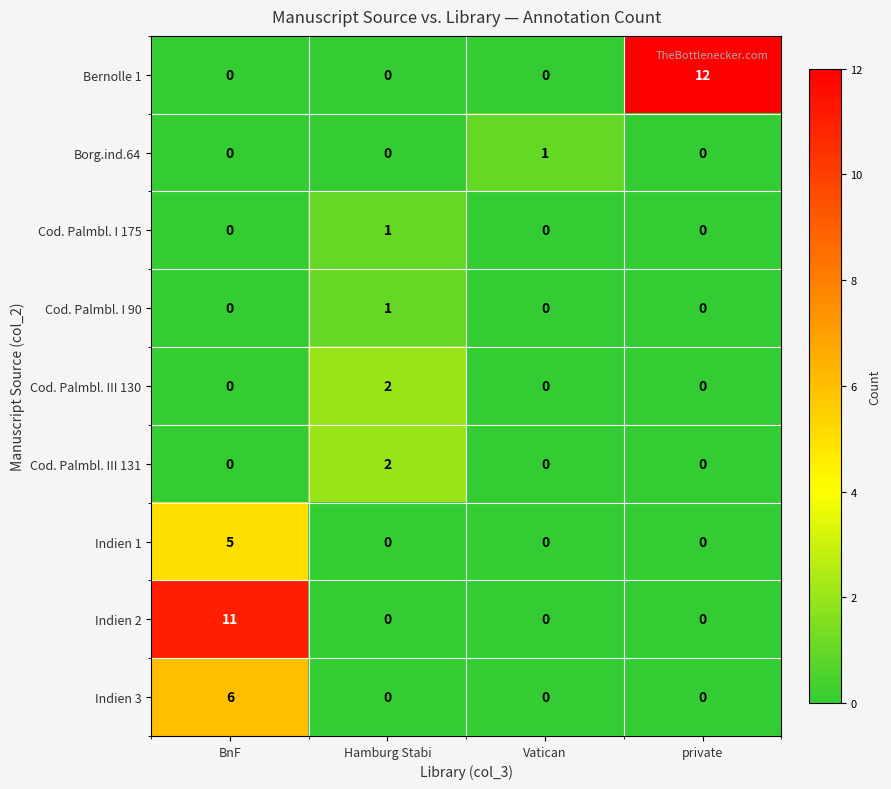

At which category is the sum across all series the highest?

BnF